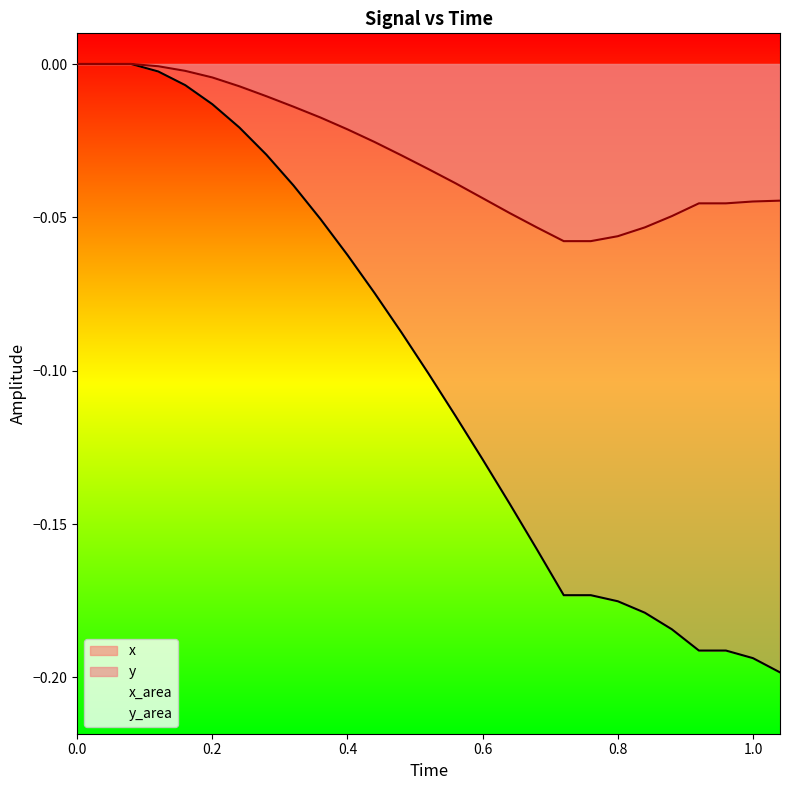

Rank the series by their average value, from highest to lowest.

y, x